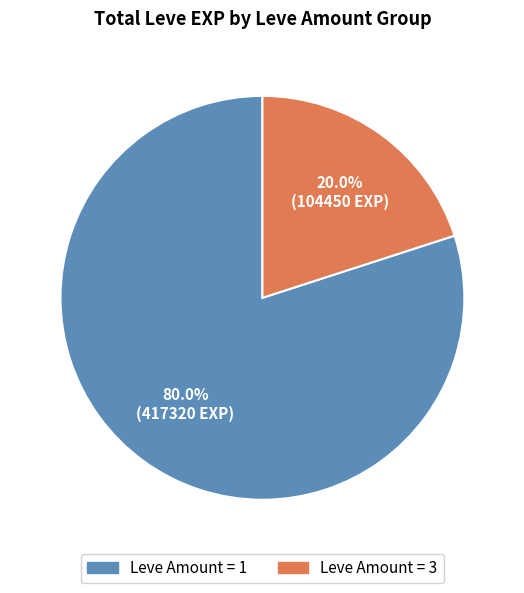

Which has a higher value, Leve Amount = 1 or Leve Amount = 3?

Leve Amount = 1